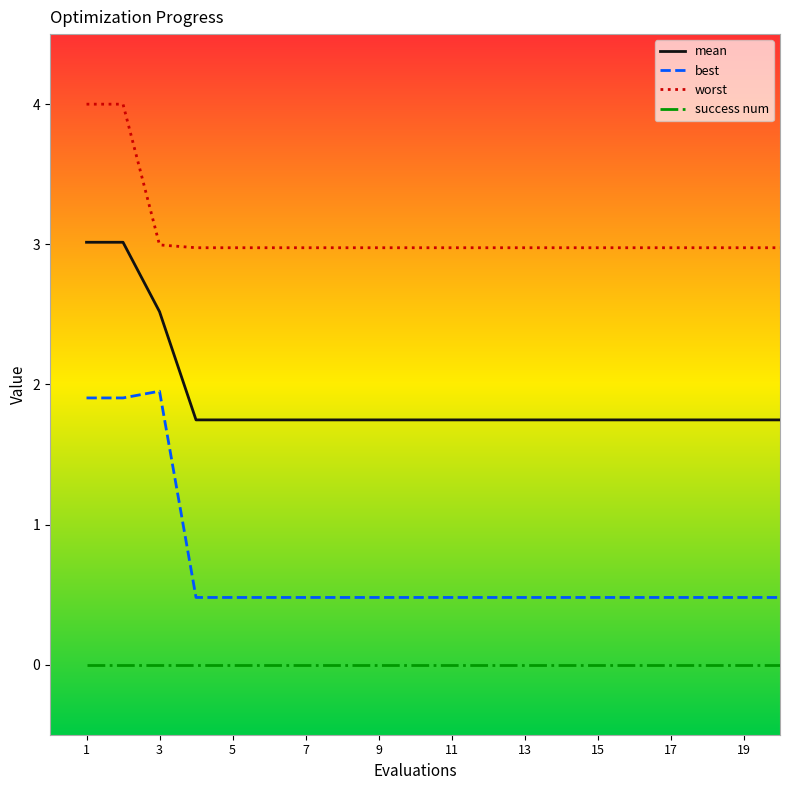

How many categories are shown in the chart?

20